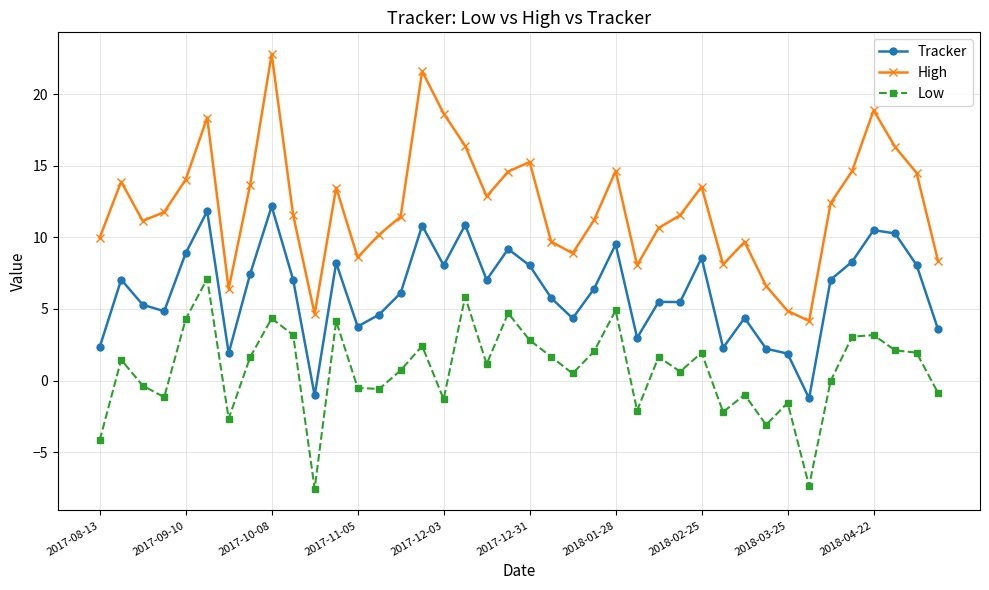

True or false: Tracker and High intersect in this chart.

False